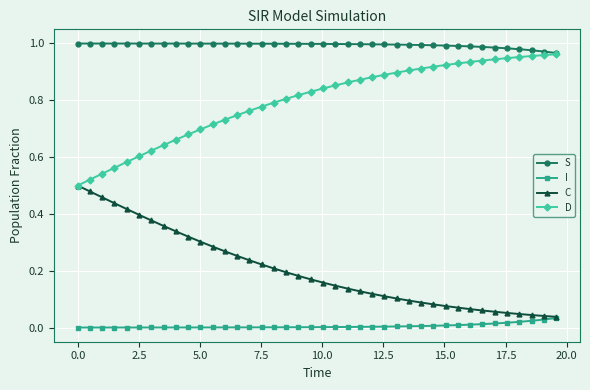

True or false: S and I intersect in this chart.

False